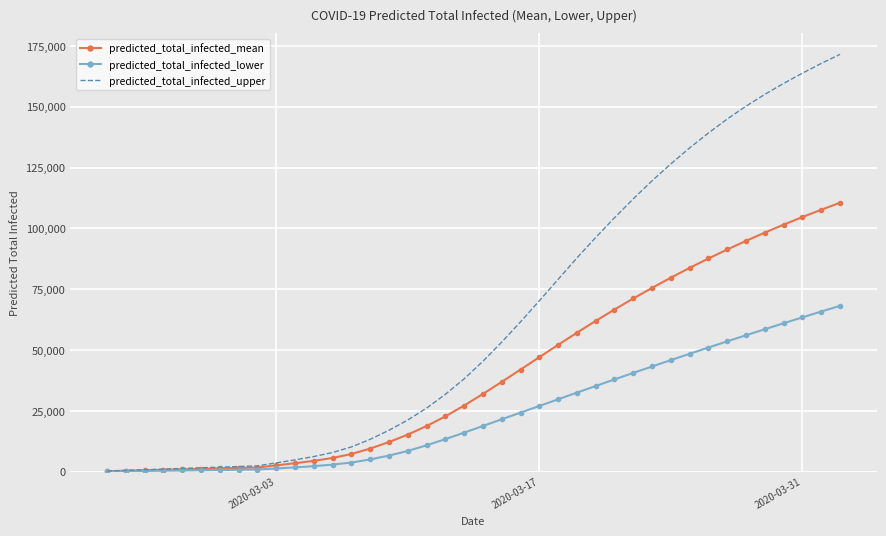

Which series has the largest range (max minus min)?

predicted_total_infected_upper